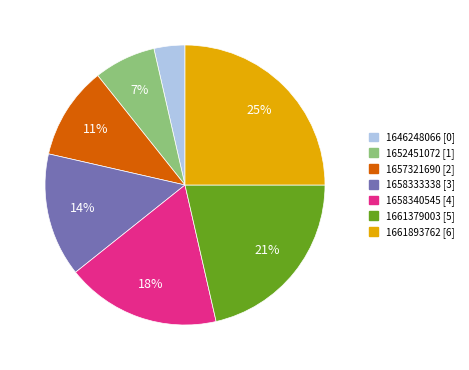

Count the number of slices in the pie.

7